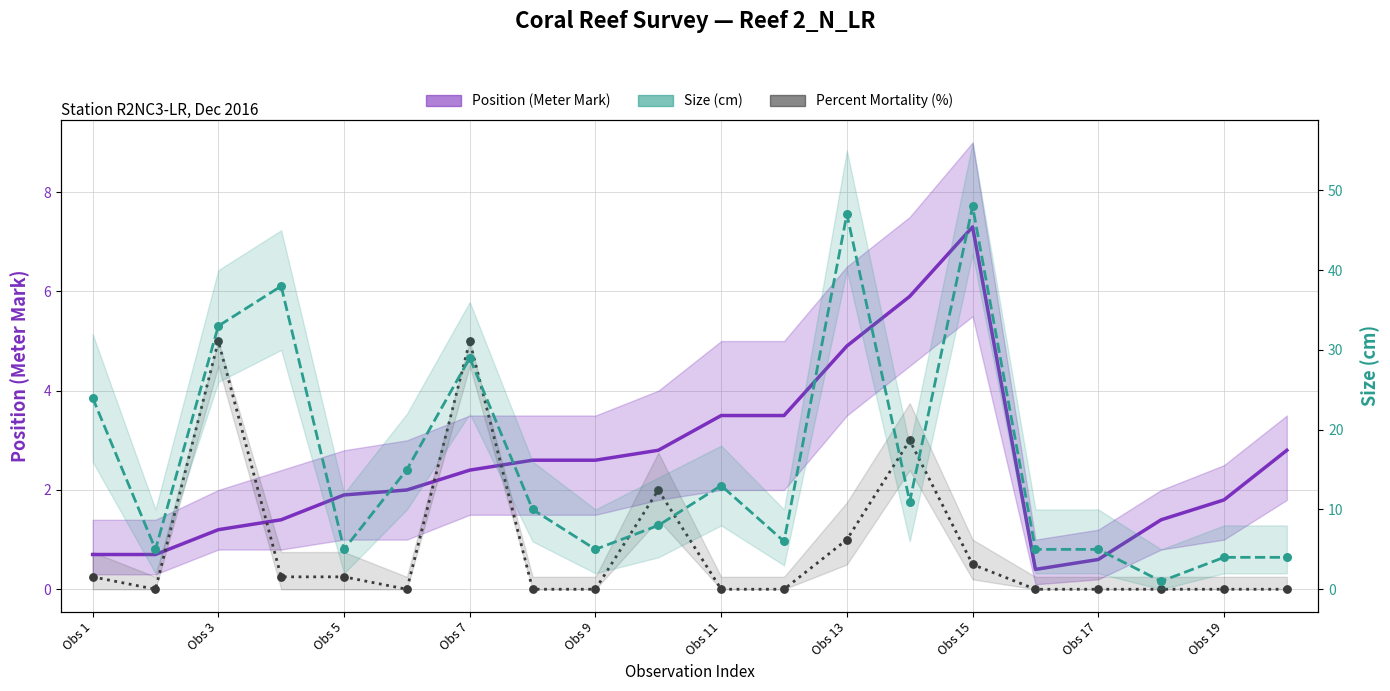

At how many categories does at least one series exceed 46?

2